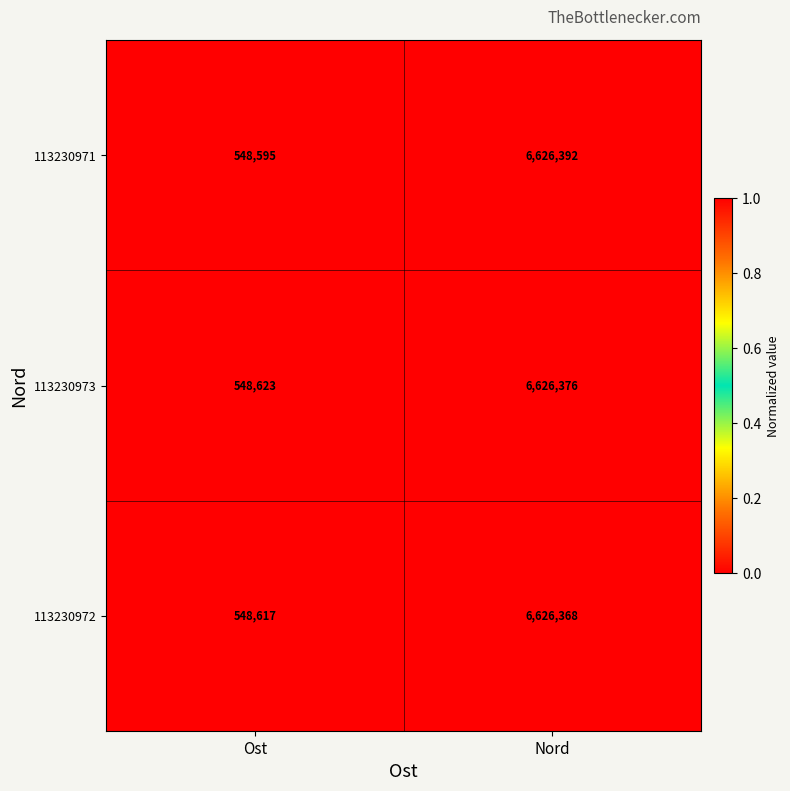

Which series has the widest spread of values?

113230971